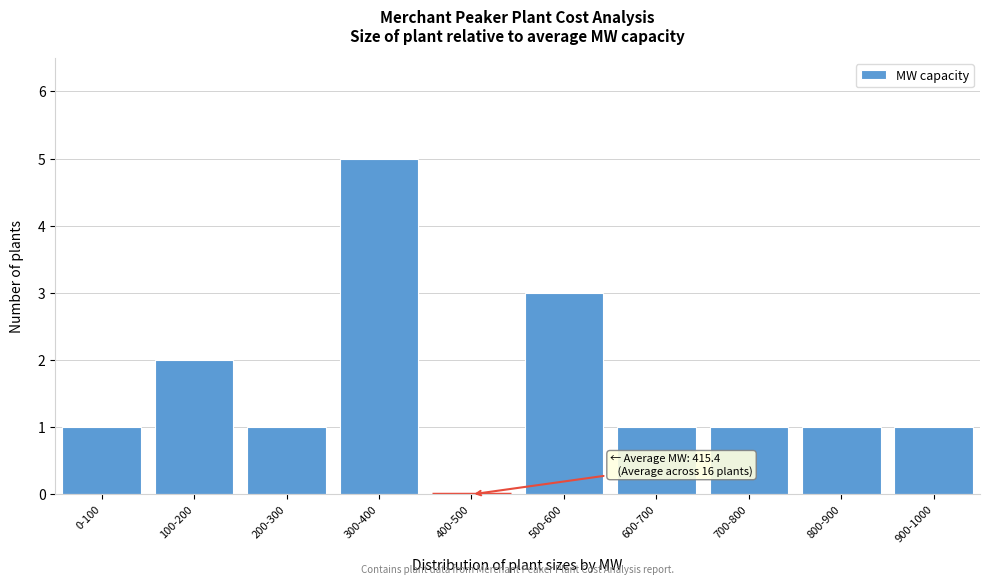

Reading left to right, what are all the values shown in this chart?

0-100=1	100-200=2	200-300=1	300-400=5	400-500=0	500-600=3	600-700=1	700-800=1	800-900=1	900-1000=1